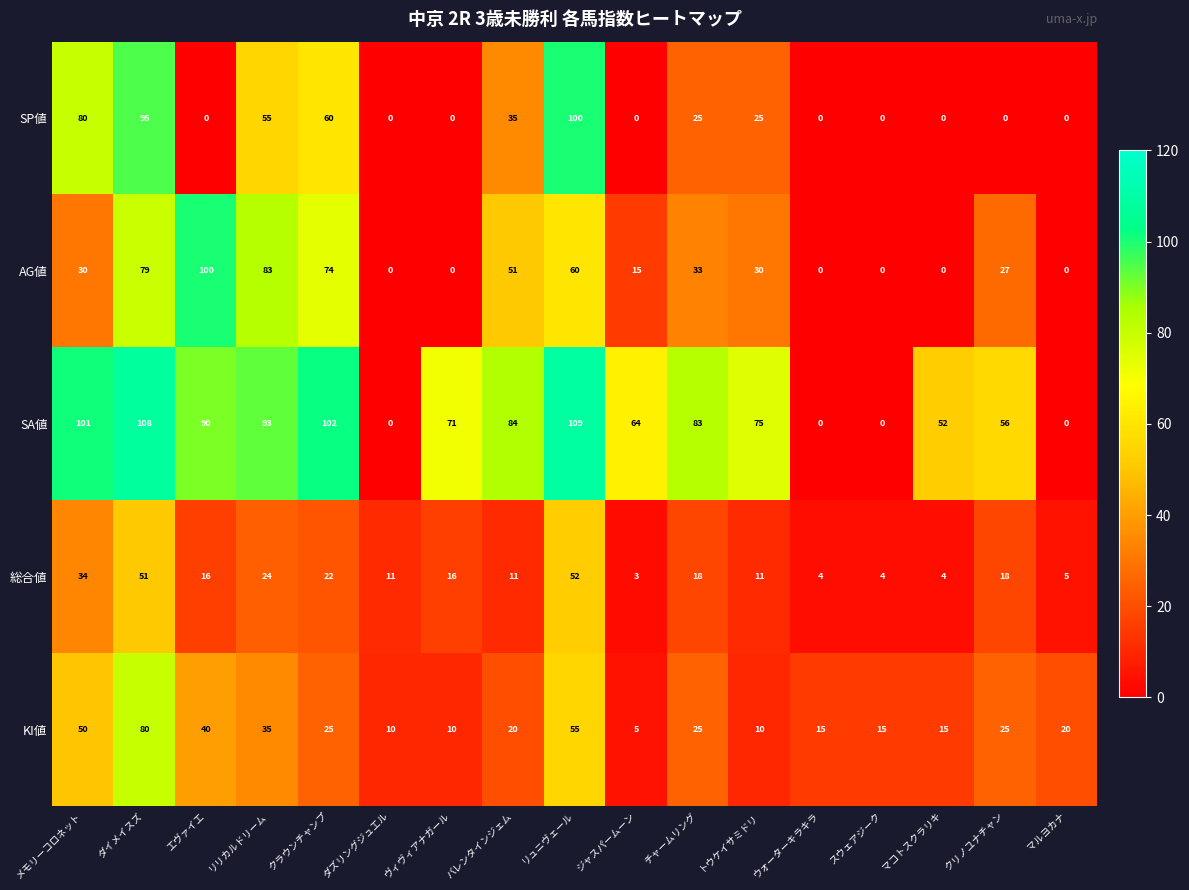

The 総合値 series shows 5 at マルヨカナ. True or false?

True